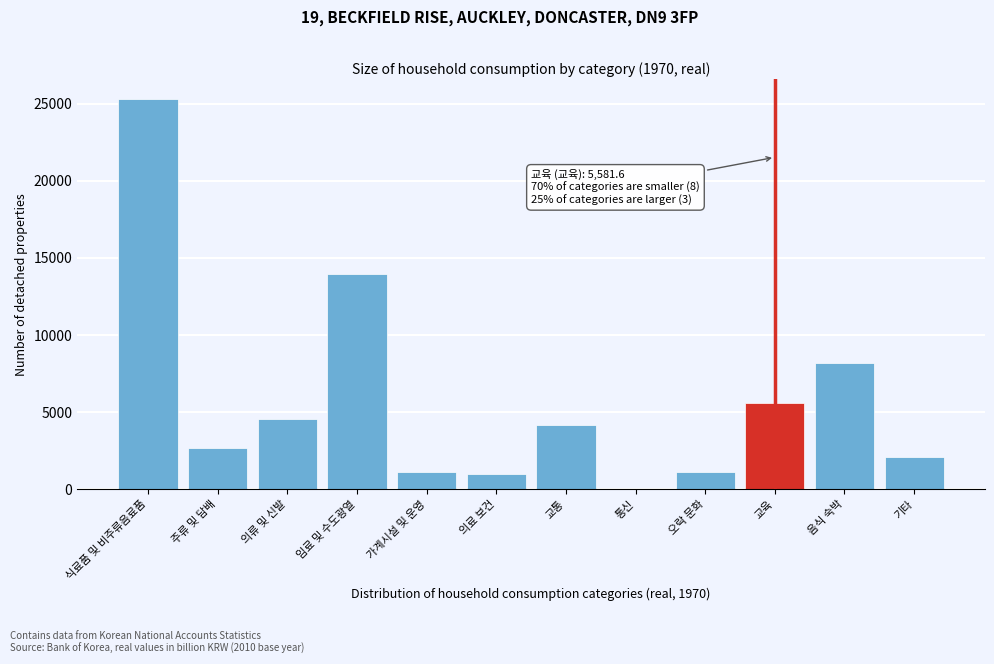

At which label is the value closest to 12677?

임료 및 수도광열